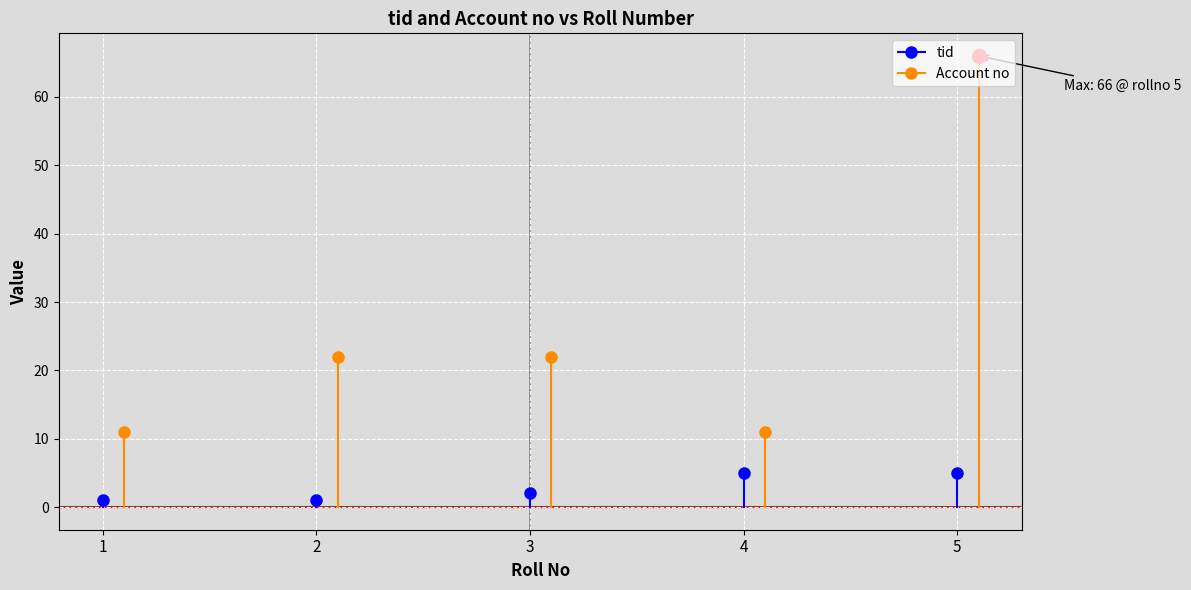

What are all the series names shown in the legend?

tid, Account no